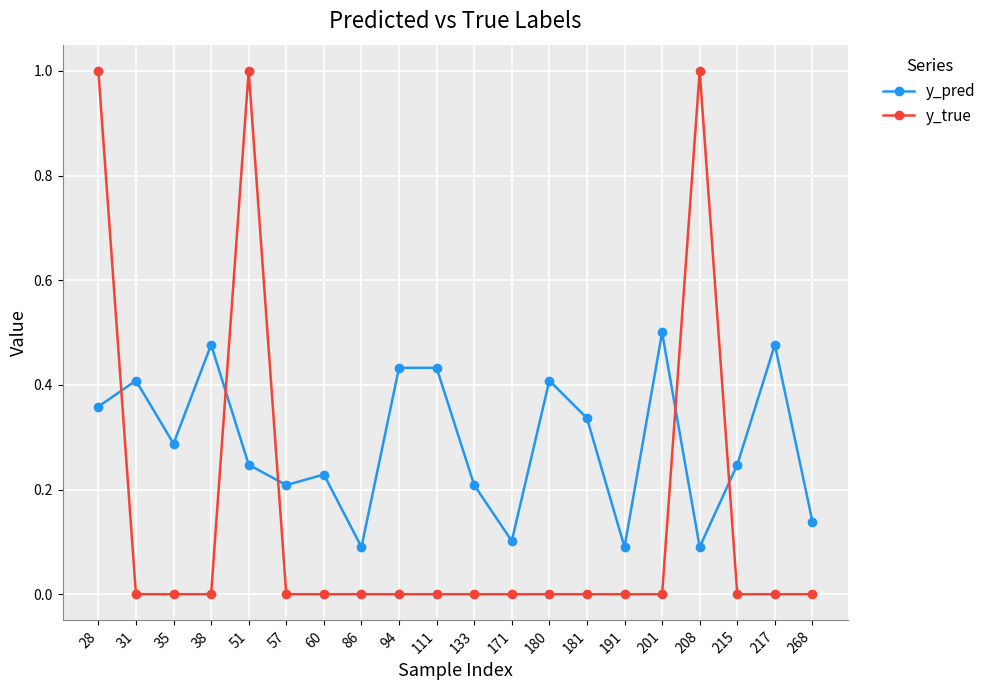

What is the difference between the maximum and minimum values in the y_true series?

1.0